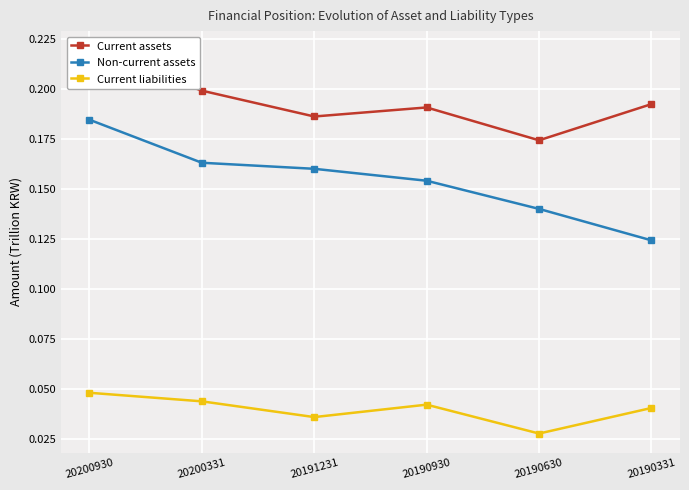

True or false: Non-current assets and Current liabilities intersect in this chart.

False